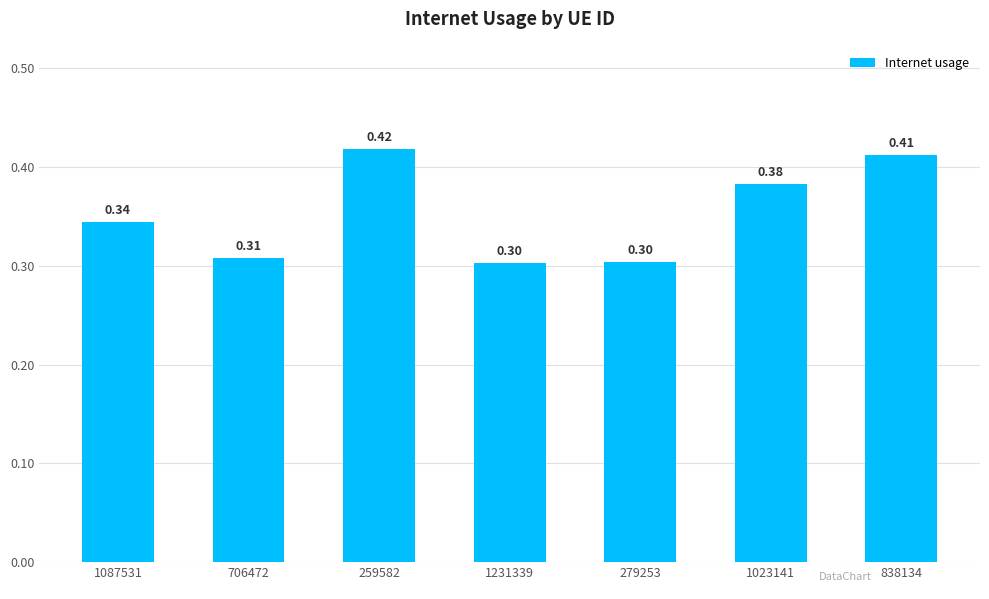

Which has a higher value, 259582 or 1087531?

259582